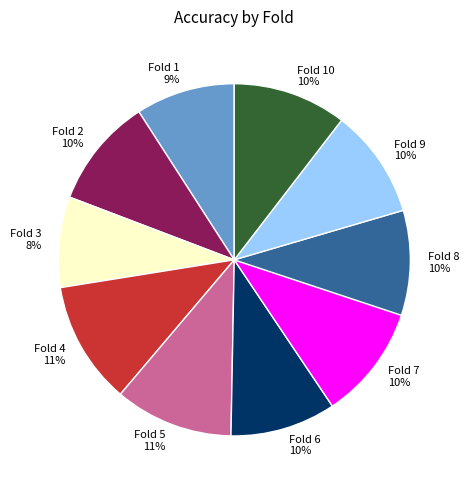

The Fold 1 slice represents 9% of the pie. True or false?

True